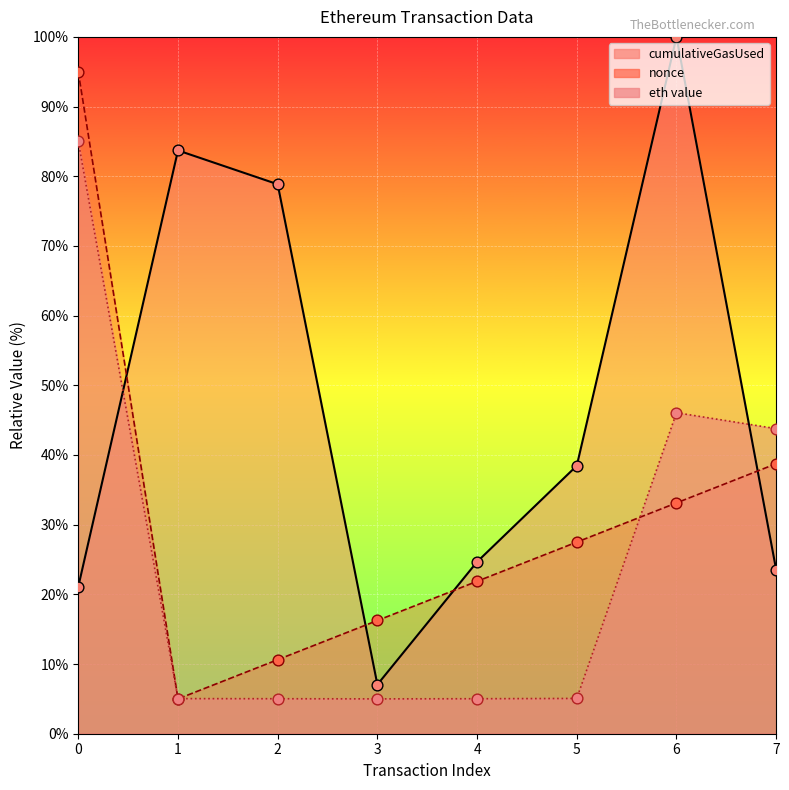

At how many categories does at least one series exceed 66?

4